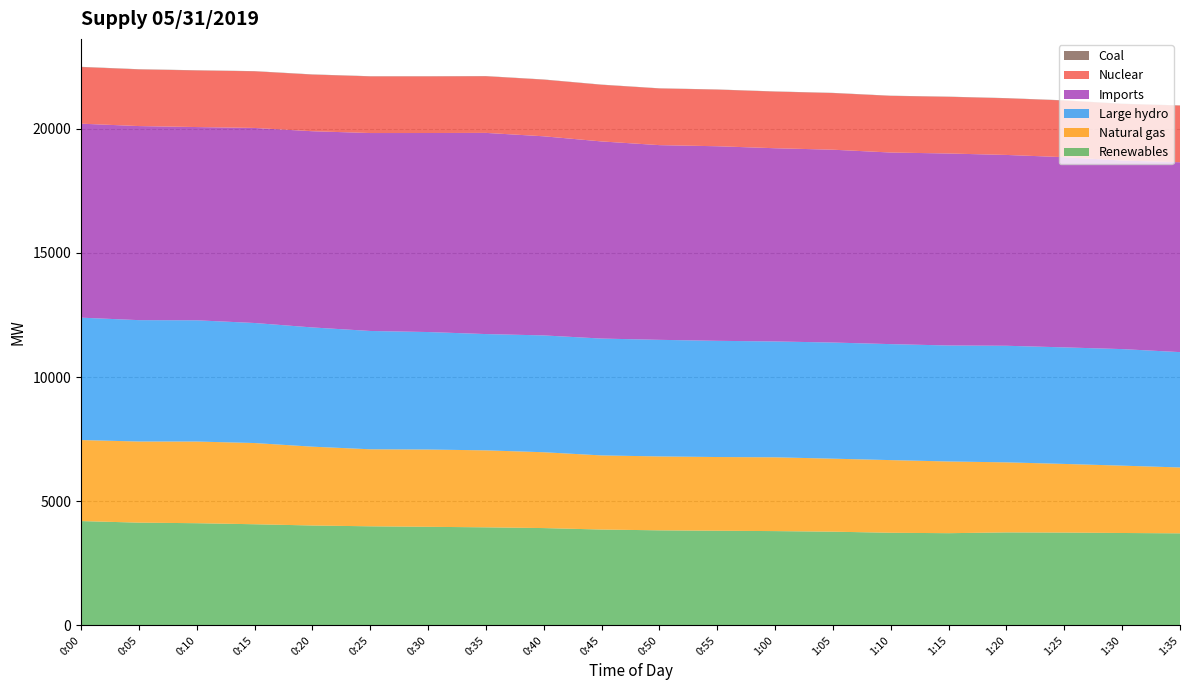

Reading left to right, transcribe all the data shown in this chart.

Renewables: 4200	4137	4114	4072	4022	3989	3969	3948	3918	3859	3827	3811	3796	3773	3729	3712	3744	3737	3720	3706
Natural gas: 3263	3267	3289	3271	3174	3102	3112	3100	3054	2985	2976	2968	2972	2940	2926	2888	2821	2764	2712	2653
Large hydro: 4929	4888	4883	4834	4802	4765	4732	4683	4705	4706	4696	4680	4666	4677	4671	4671	4695	4694	4694	4645
Imports: 7812	7816	7782	7855	7902	7971	8015	8102	8019	7939	7841	7836	7781	7766	7716	7732	7685	7660	7593	7647
Nuclear: 2281	2281	2280	2281	2280	2281	2280	2281	2281	2281	2282	2281	2280	2281	2281	2282	2281	2282	2282	2282
Coal: 9	9	8	8	9	8	8	8	8	8	7	7	8	8	8	8	8	8	8	8